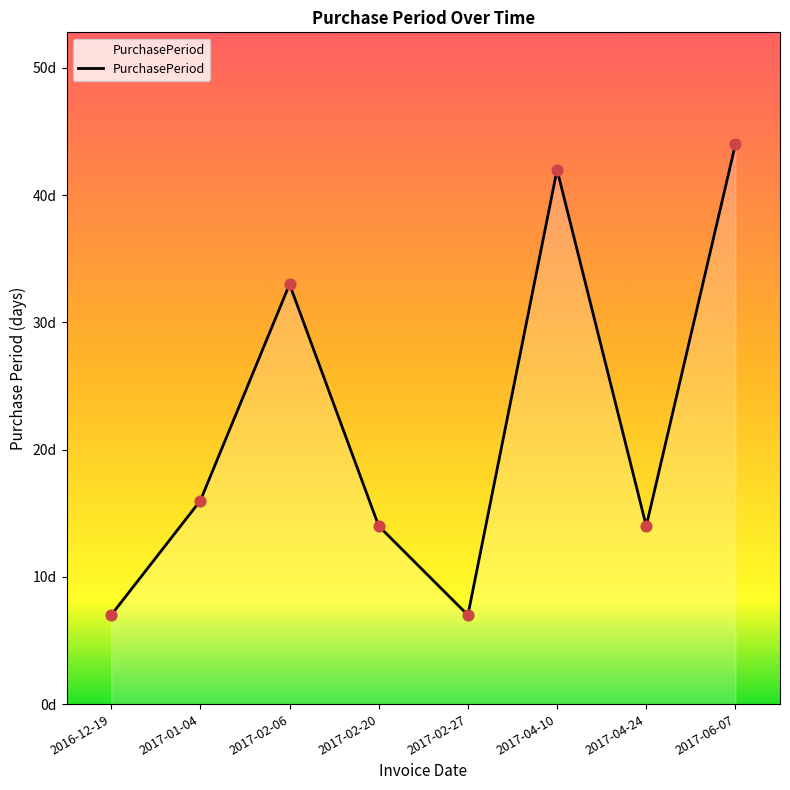

Approximately how many times larger is the value at 2017-04-10 compared to 2017-02-20?

3.0